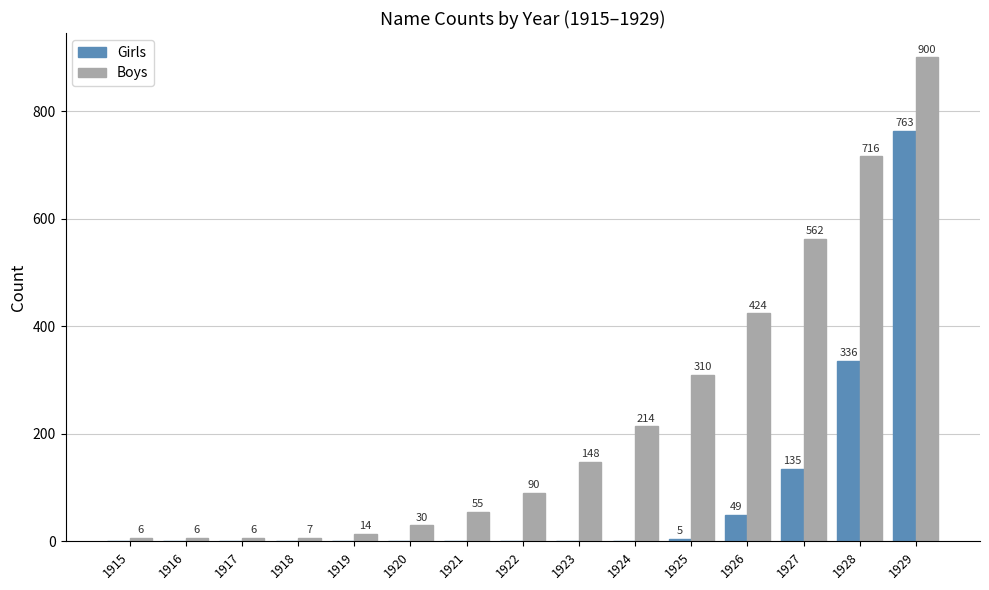

Reading right to left, extract all data points from this chart.

Girls: 1929=763	1928=336	1927=135	1926=49	1925=5	1924=0	1923=0	1922=0	1921=0	1920=0	1919=0	1918=0	1917=0	1916=0	1915=0
Boys: 1929=900	1928=716	1927=562	1926=424	1925=310	1924=214	1923=148	1922=90	1921=55	1920=30	1919=14	1918=7	1917=6	1916=6	1915=6